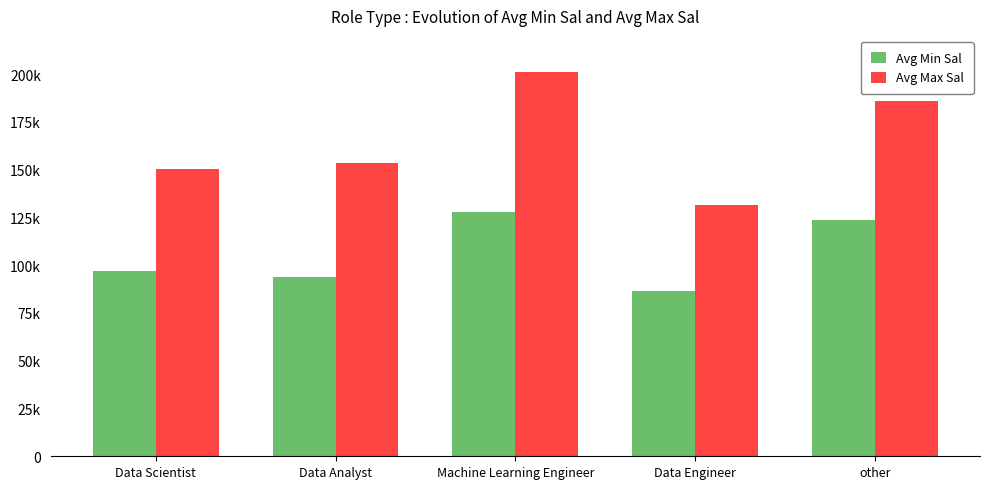

At which category is the sum across all series the highest?

Machine Learning Engineer